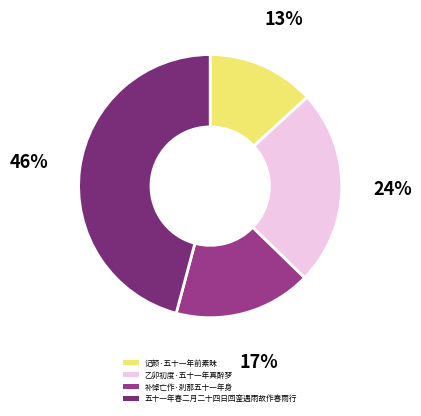

What portion of the pie excludes 五十一年春二月二十四日回銮遇雨故作春雨行?

54.2%